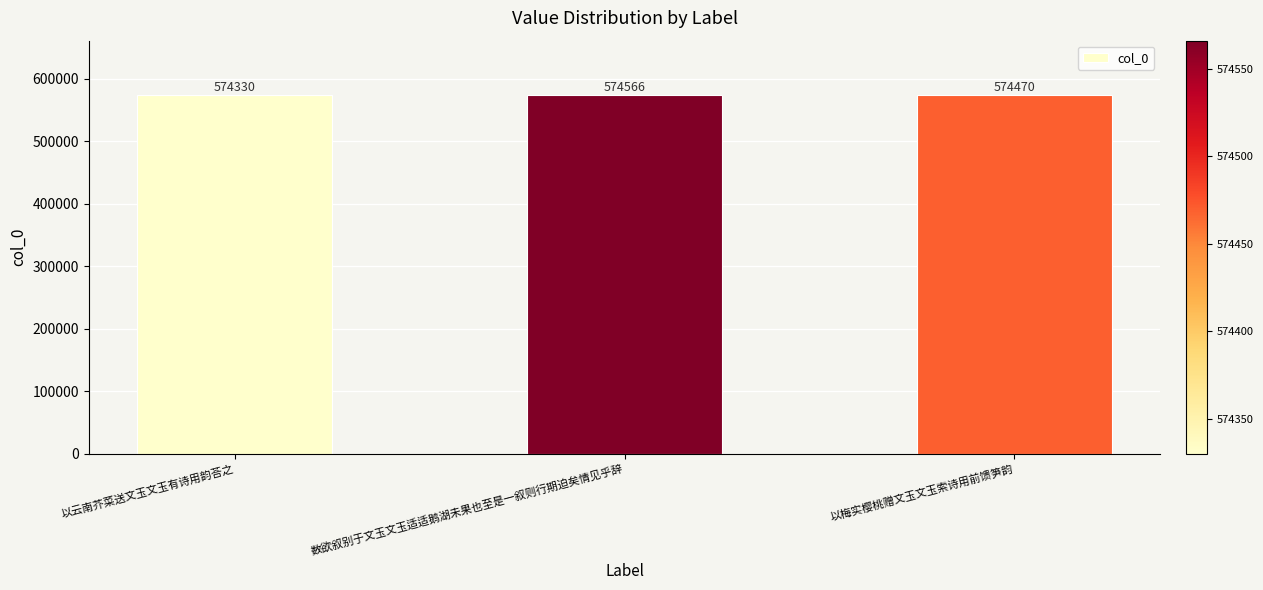

What is the label of the 1st bar from the right?

以梅实樱桃赠文玉文玉索诗用前馈笋韵